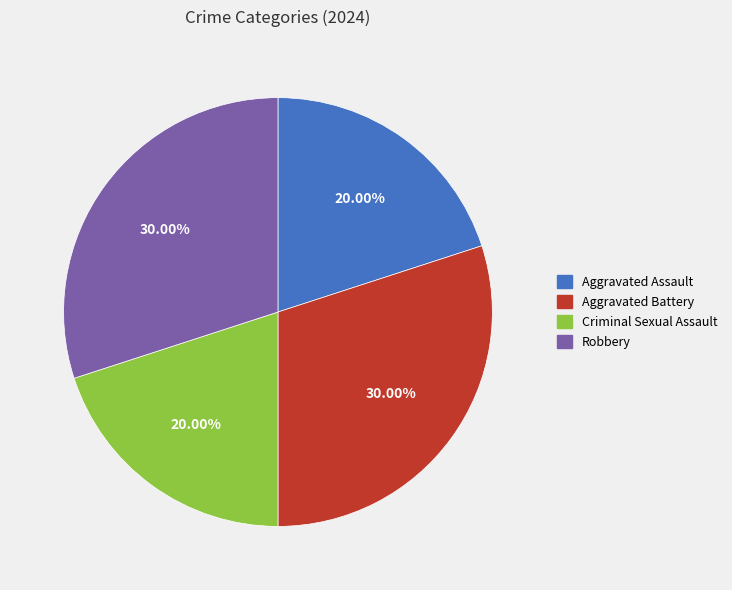

Which has a higher value, Aggravated Battery or Aggravated Assault?

Aggravated Battery